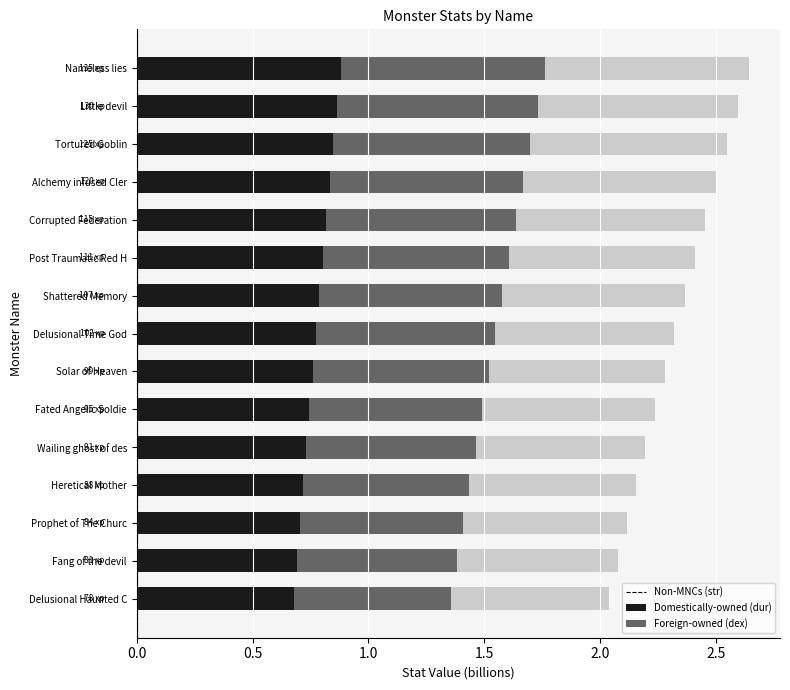

What is the total value across all series at Shattered Memory?

2.4